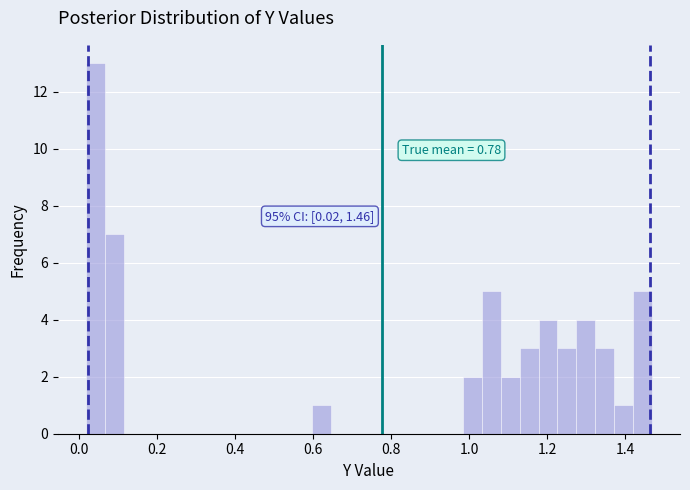

Read against the x-axis, roughly where is the centre of the tallest bar?

0.04